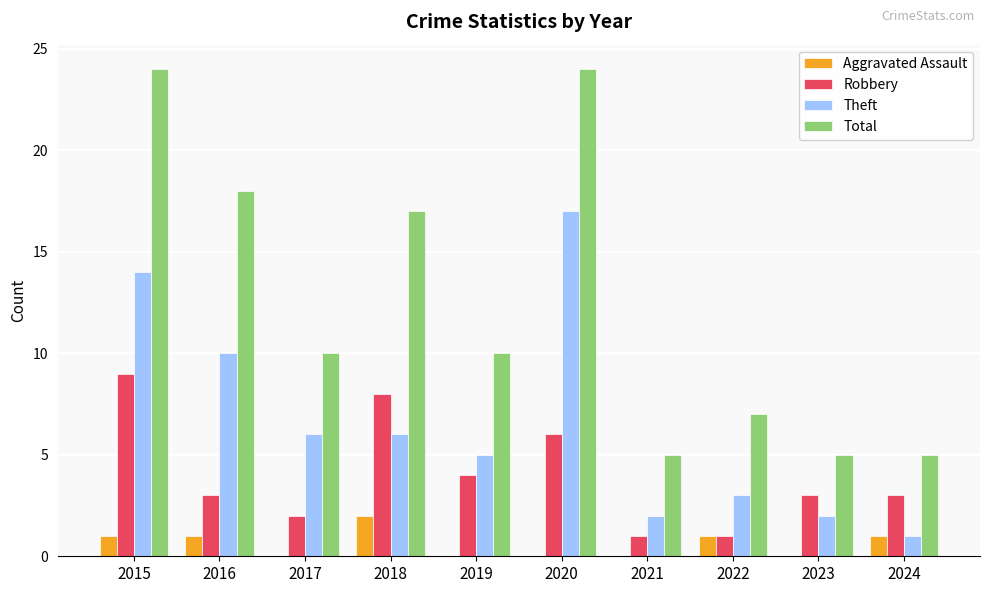

The value of Theft at 2017 is 6. True or false?

True